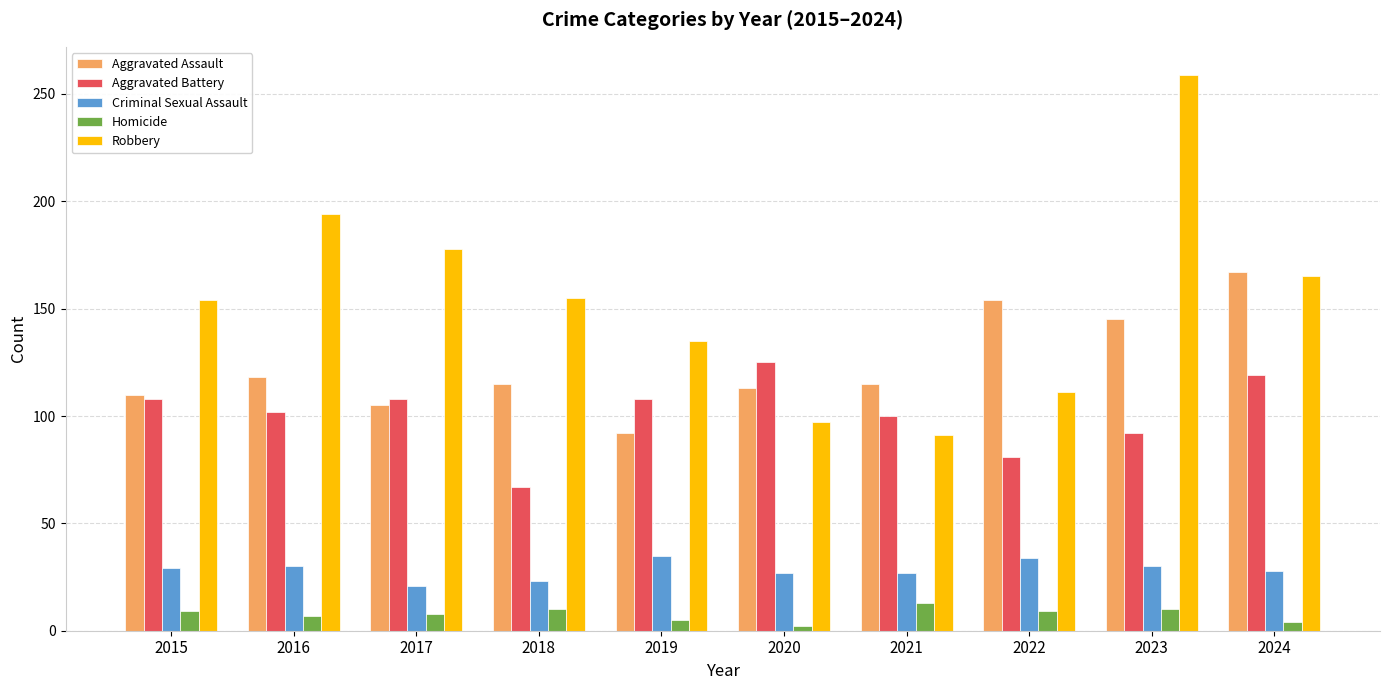

What is the sum of the Criminal Sexual Assault values at 2016 and 2018?

53